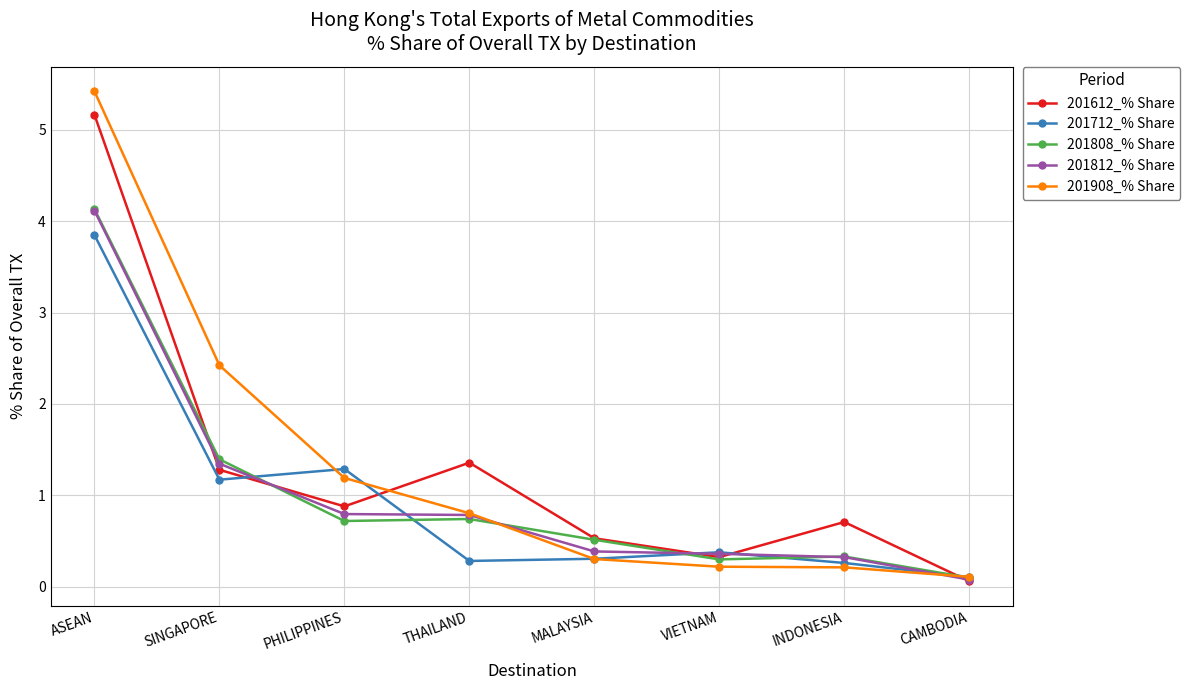

At how many categories does at least one series exceed 1?

4